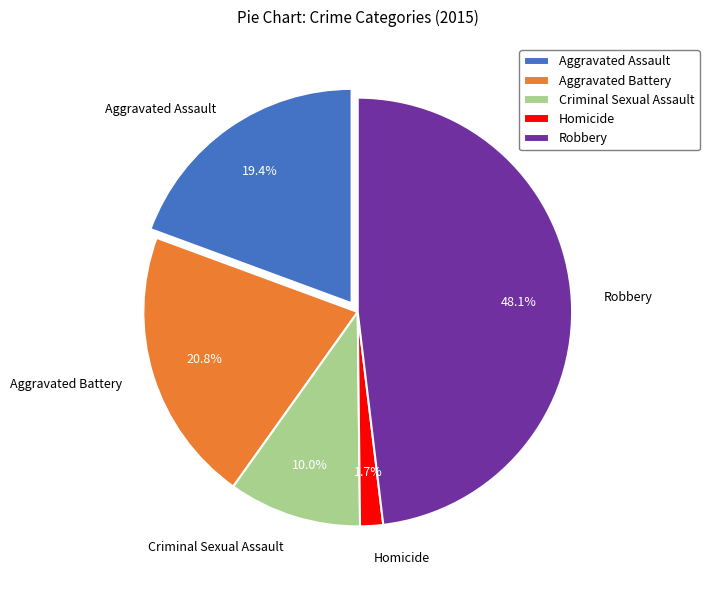

Which category has the biggest portion of the pie?

Robbery